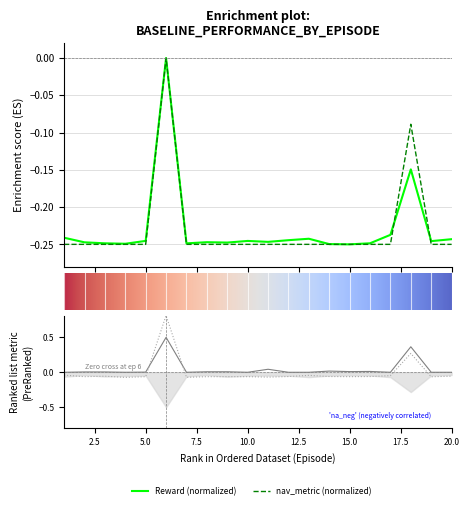

True or false: nav_metric and Reward intersect in this chart.

False